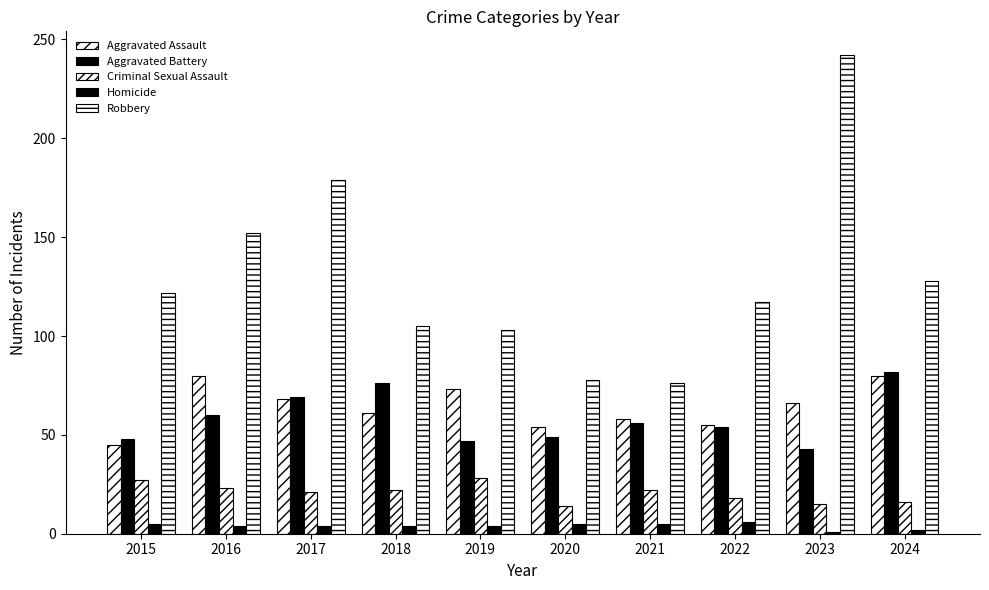

How many data points does each series have?

10